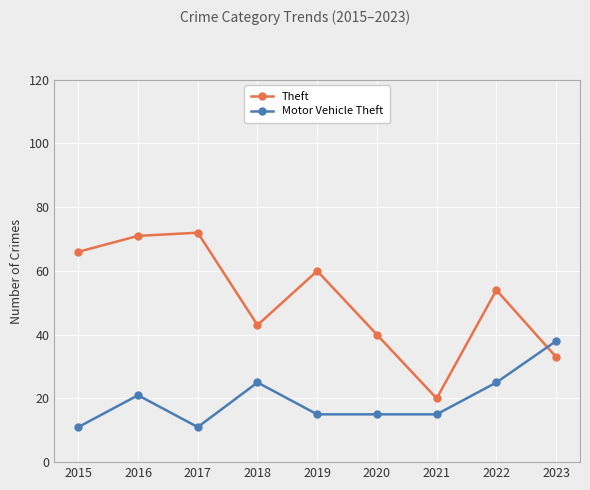

How many interior local peaks does the Theft series have?

3